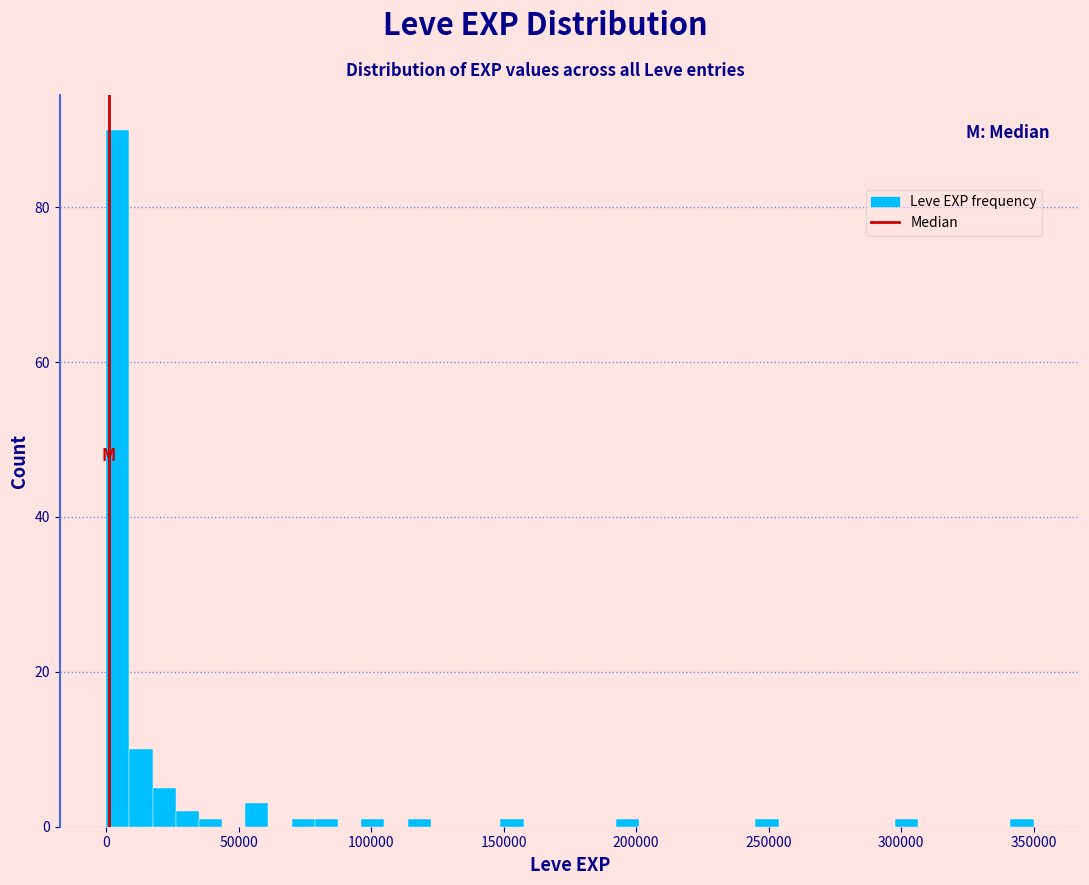

Around what value on the x-axis is the tallest bar? Give the approximate position of its centre, as read against the axis.

5000